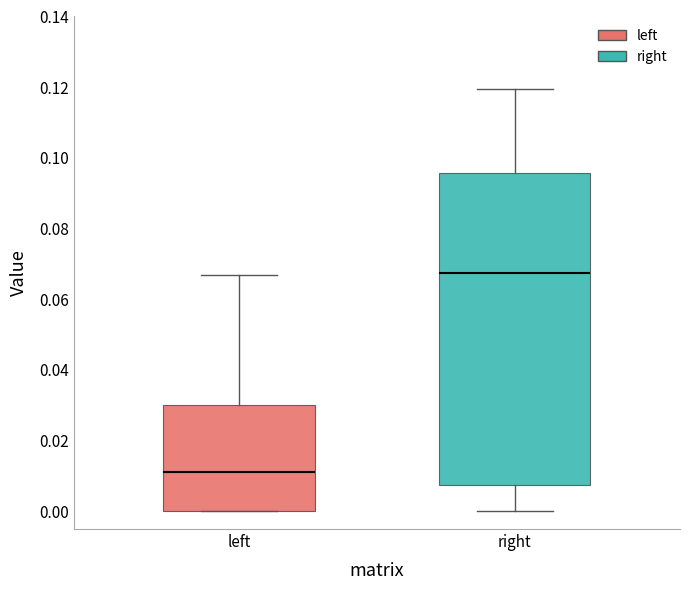

Which box has the highest median line?

right